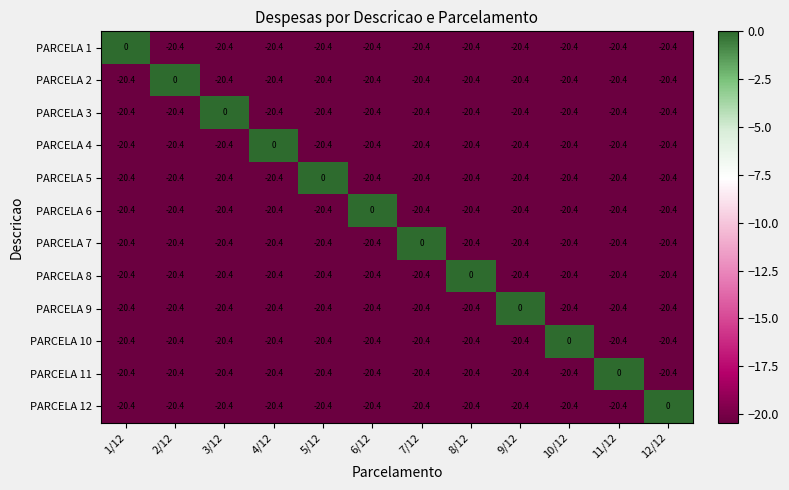

What is the total value across all series at 8/12?

-224.4